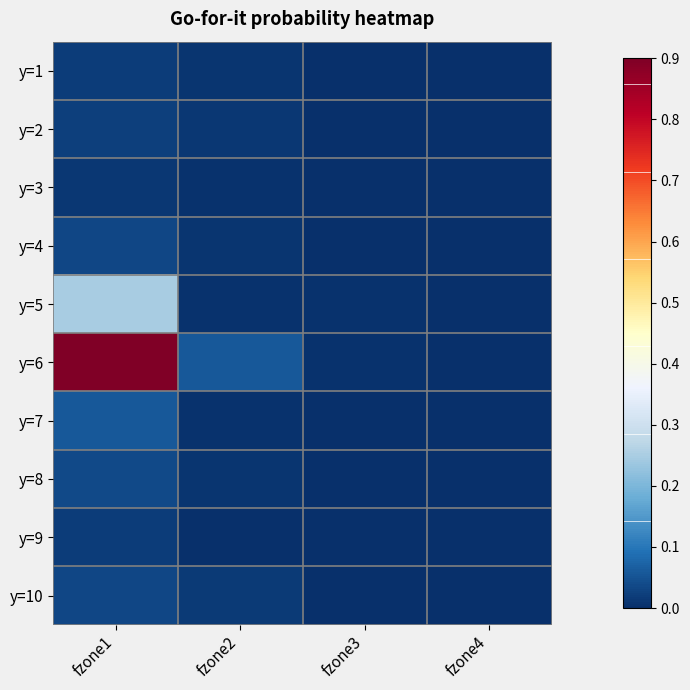

At how many categories does at least one series exceed 0?

4